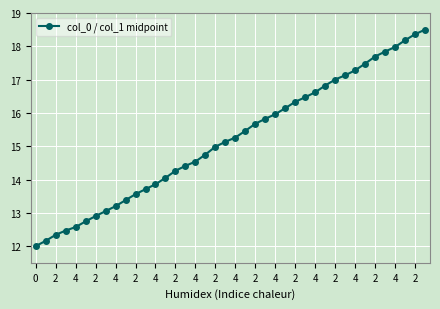

Count the number of categories in the chart.

40